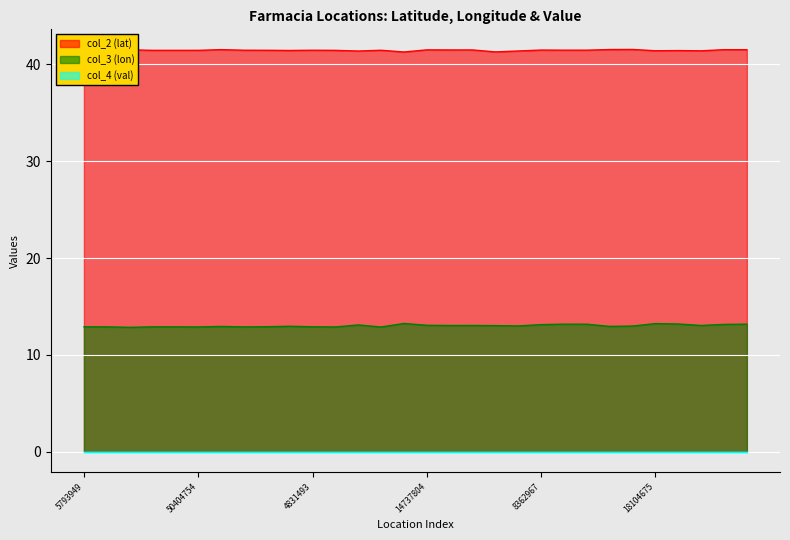

What is the sum of all col_2 (lat) values?

1243.8